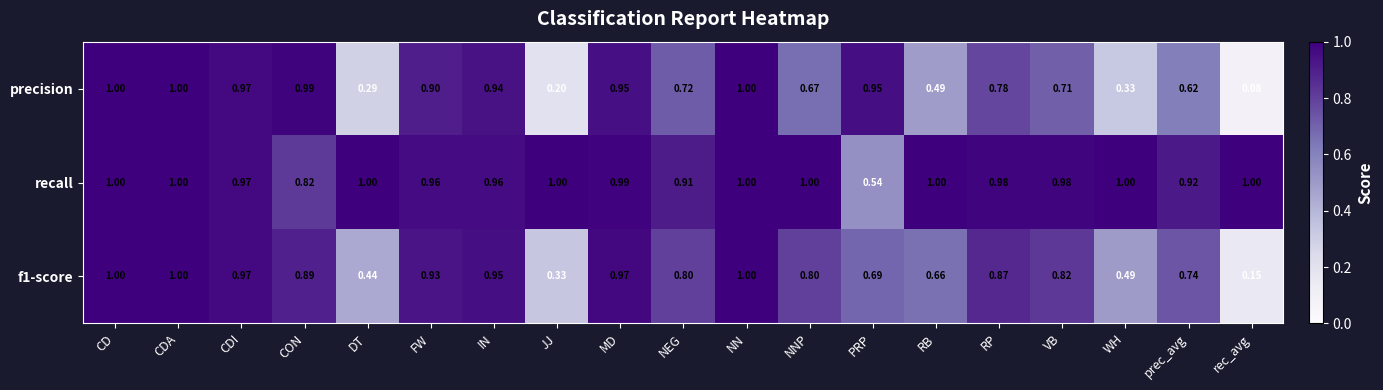

What is the difference between the highest and lowest values at CON?

0.2